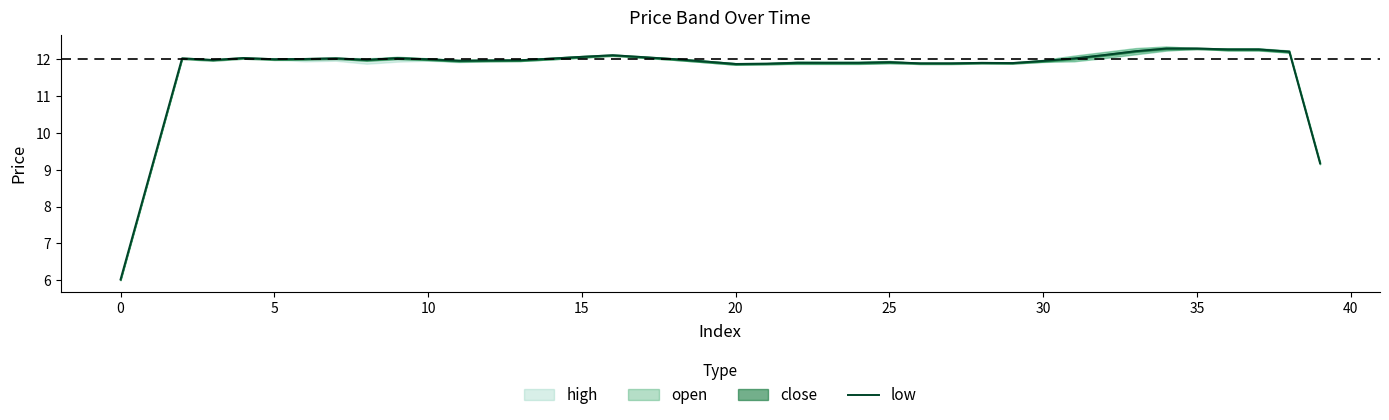

Which has a higher value, 25 or 21?

25